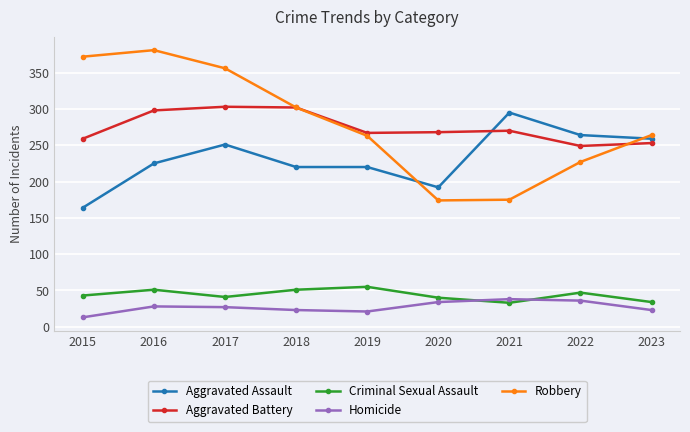

Which series changed the most between 2016 and 2020?

Robbery